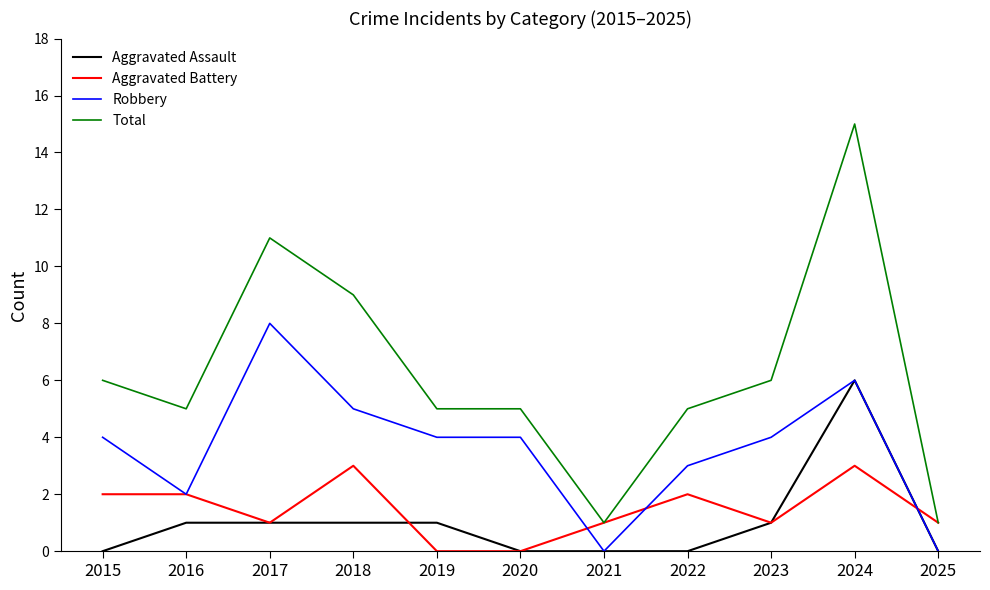

True or false: Robbery has a value of 5 at 2018.

True